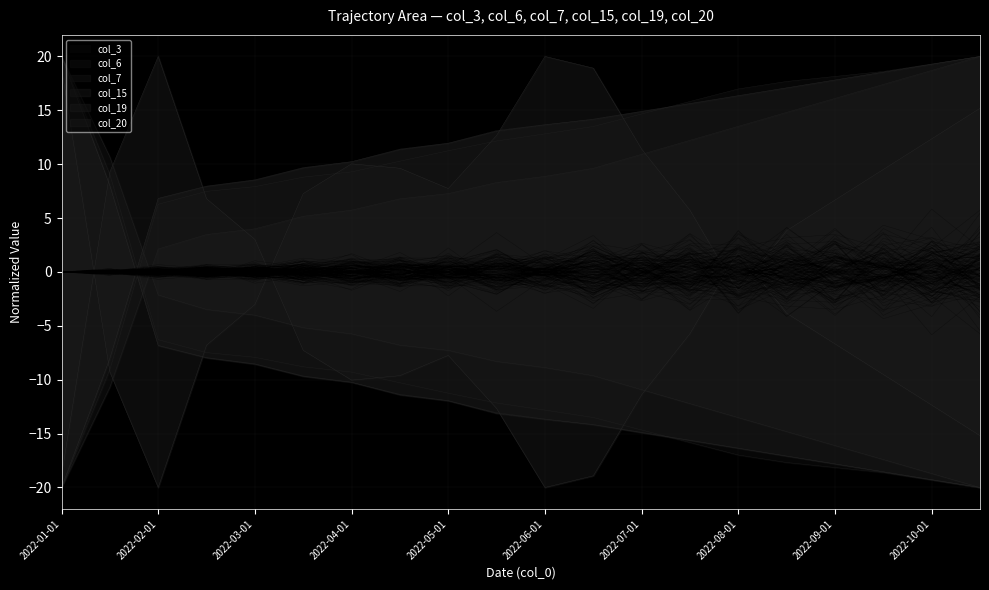

True or false: col_15 and col_19 intersect in this chart.

True